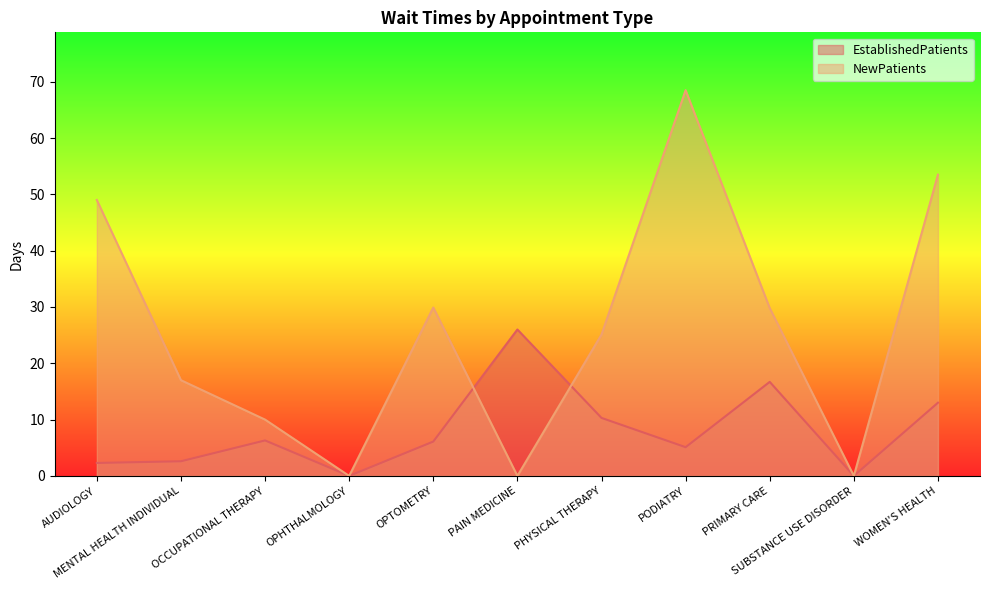

Is it true that NewPatients equals 25.1 at PHYSICAL THERAPY?

True